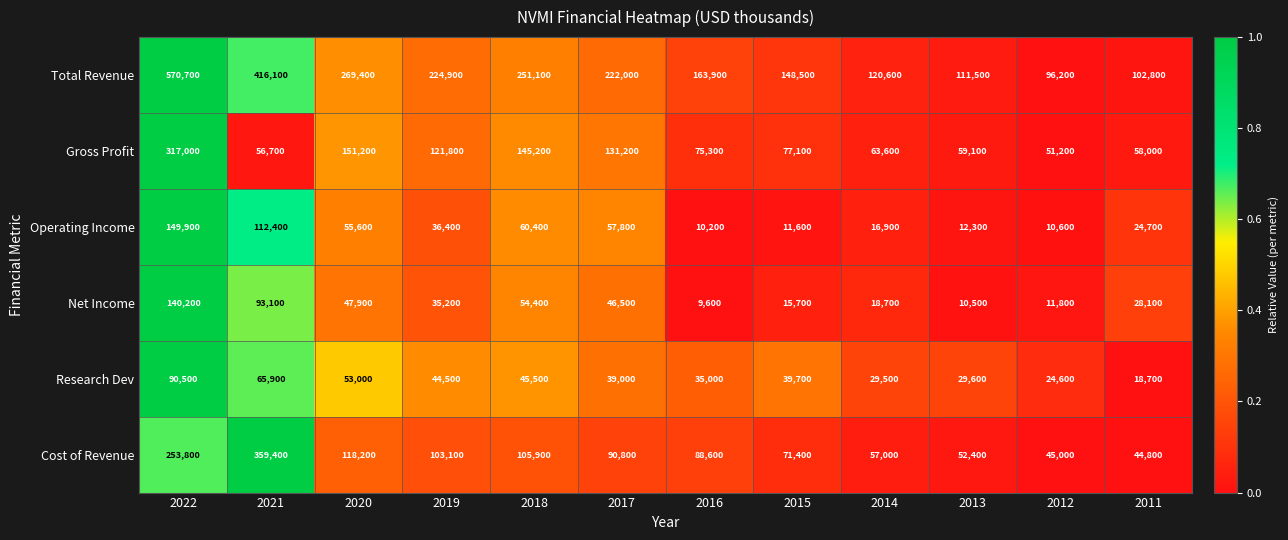

Count the number of categories in the chart.

12